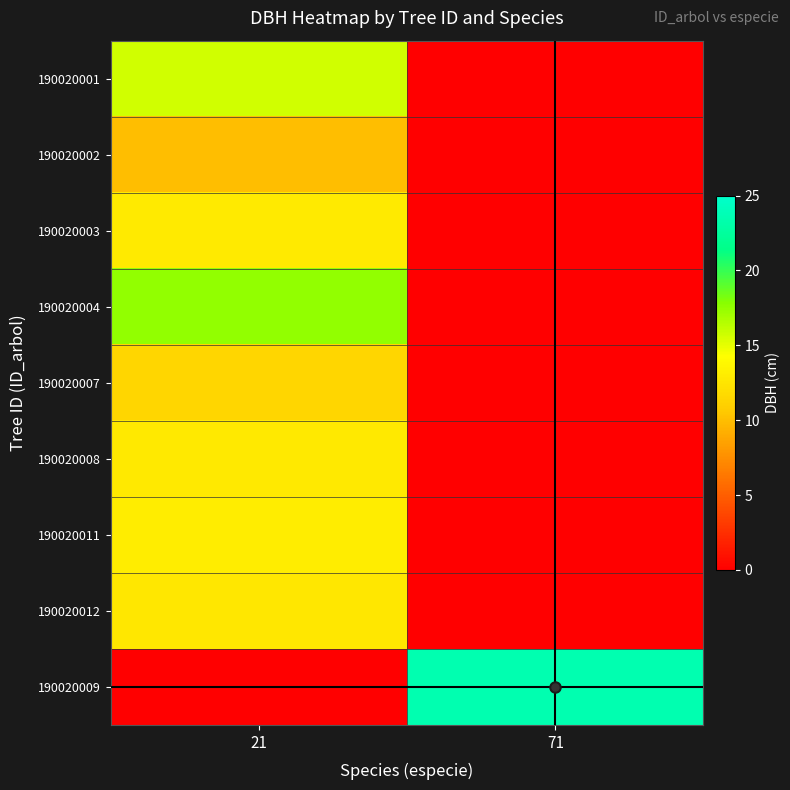

Which label corresponds to the smallest value in the chart?

71